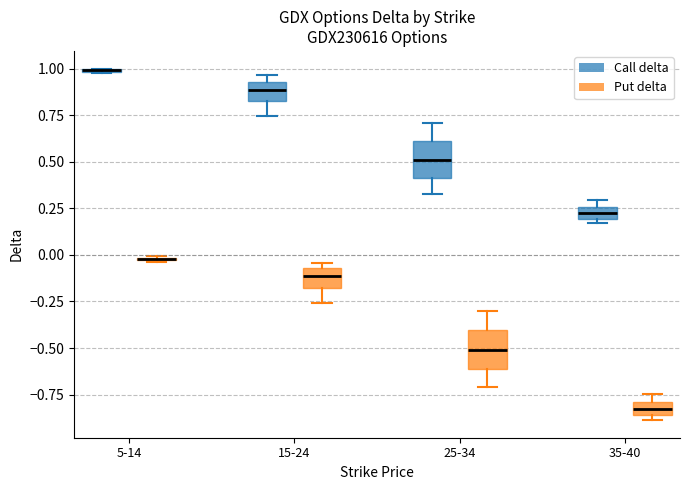

Where is the lower edge of the box for 25-34 (Put delta) on the y-axis? The values are not printed on the chart, so give them approximately, as read against the axis.

-0.60